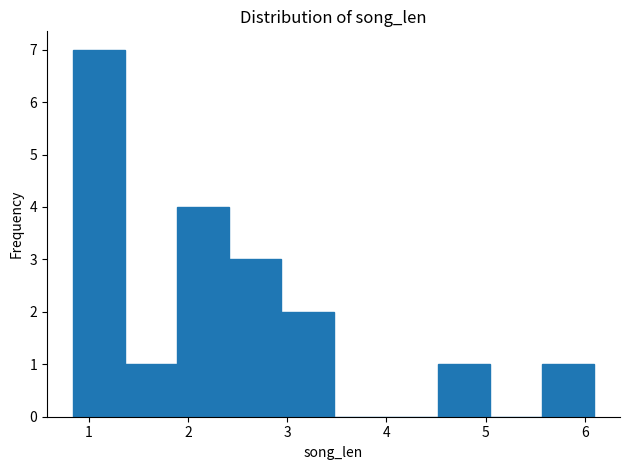

What is the height of the bar covering 5.6 to 6.1 on the x-axis? Neither the bar edges nor the heights are printed on the chart, so give them approximately, as read against the axes.

1